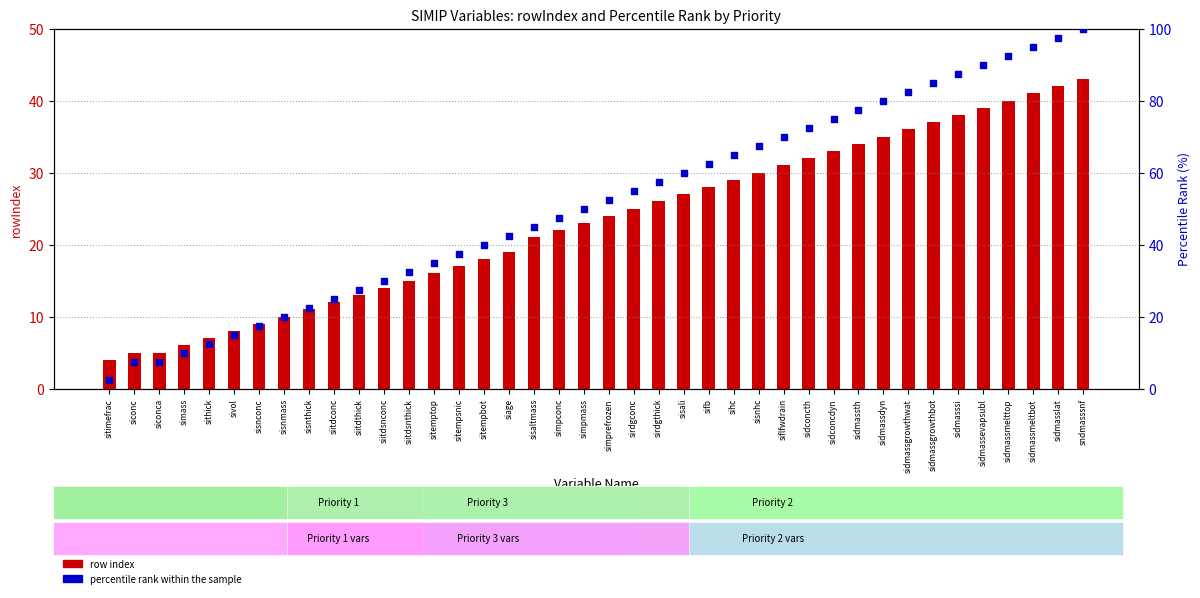

Is the value of percentile rank within the sample at siitdthick greater than the value of row index at sirdgthick?

Yes